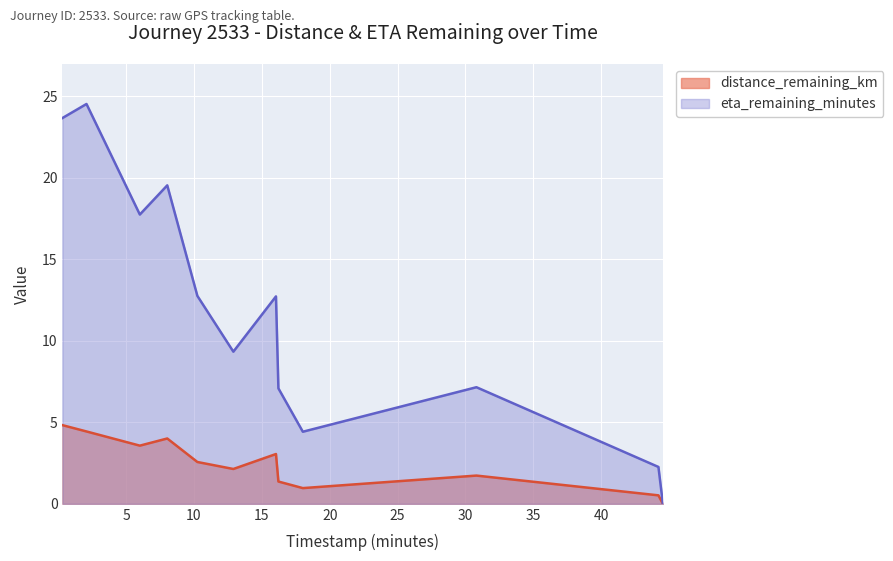

What is the difference between the maximum and second lowest values in the distance_remaining_km series?

4.3